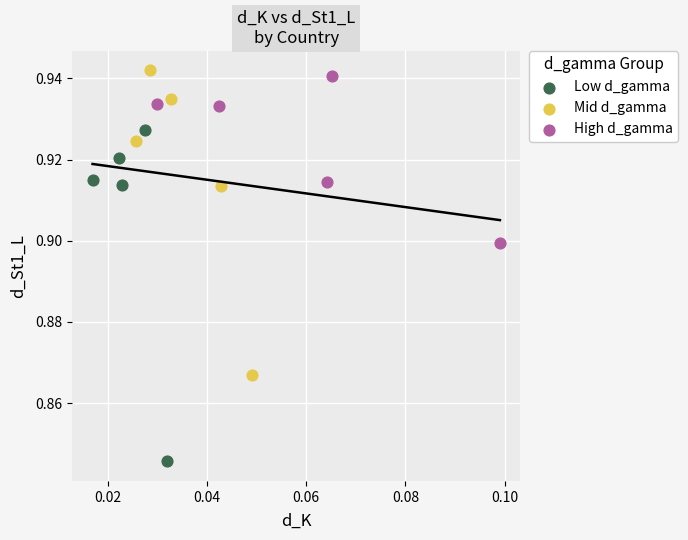

Which series reaches the minimum Y coordinate?

Low d_gamma